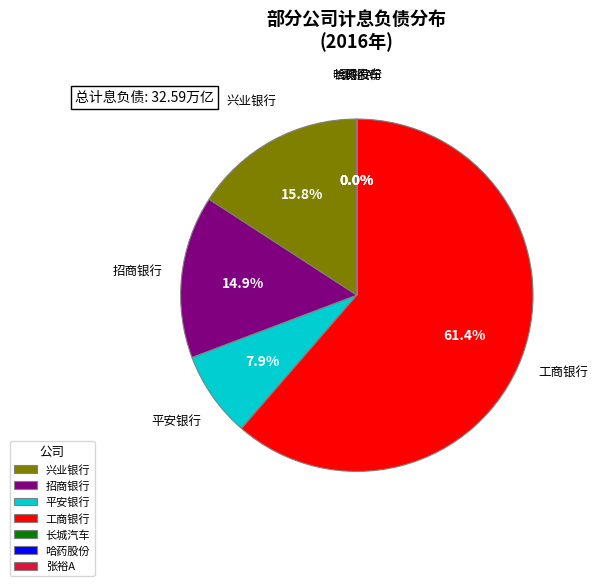

Which slice is the largest?

工商银行